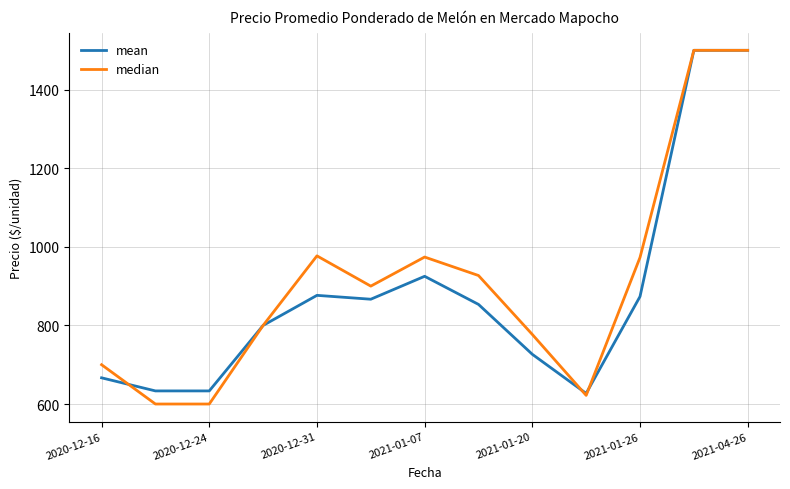

What is the difference between the maximum and second lowest values in the mean series?

866.7